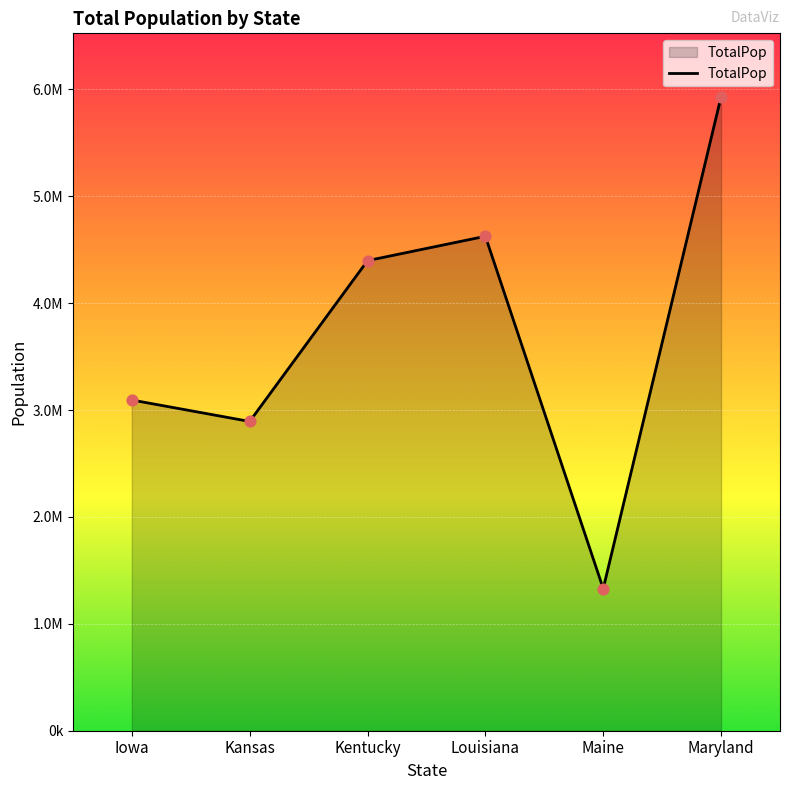

Between Louisiana and Maryland, which is larger?

Maryland